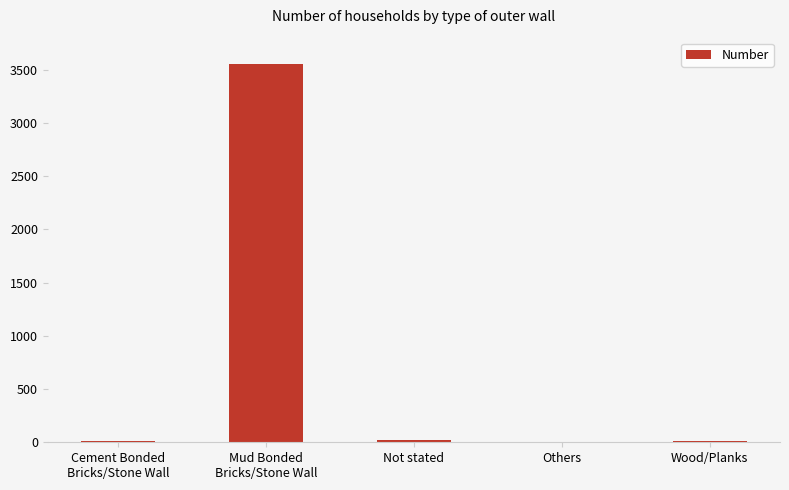

The chart shows a value of 14 at Cement Bonded
Bricks/Stone Wall. True or false?

True